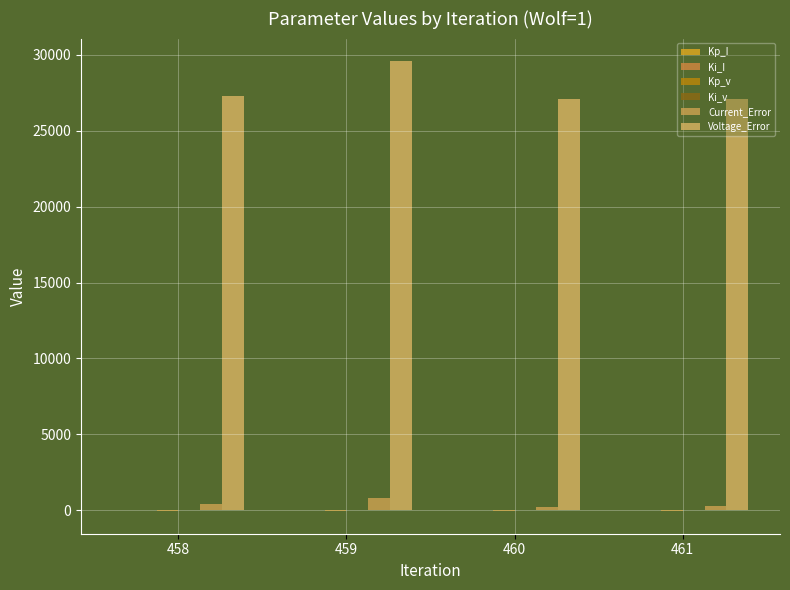

What is the difference between the highest and lowest values at 458?

27294.0